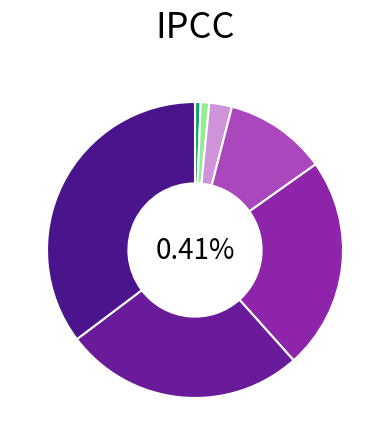

To the nearest percent, what percentage of the pie is 30-39?

1%